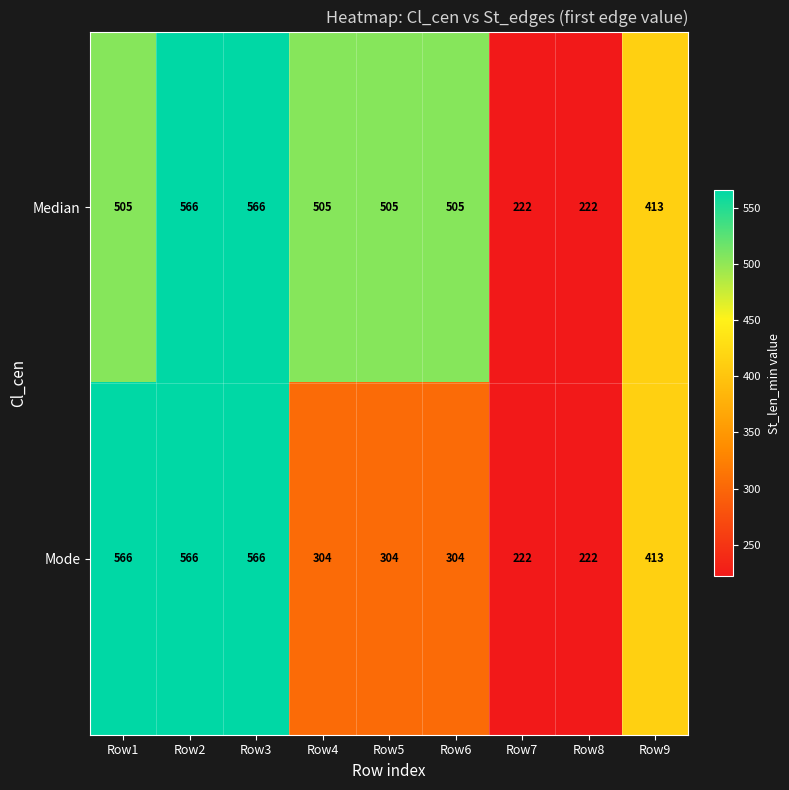

At Row5, list the series in order from largest to smallest.

Median, Mode